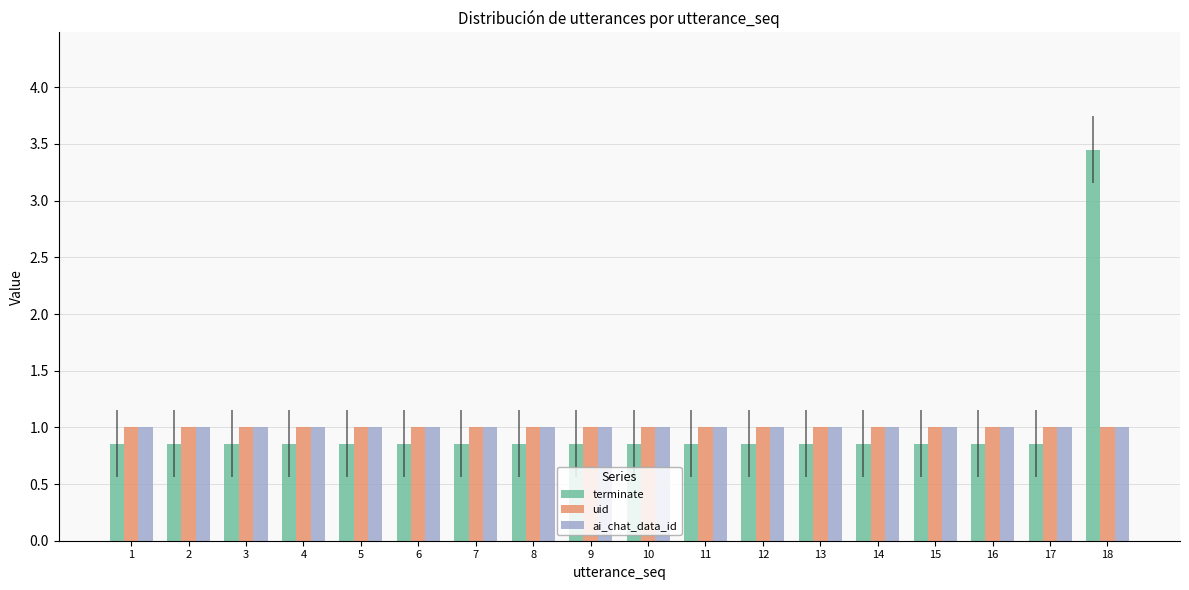

What is the difference between the maximum and minimum values in the terminate series?

2.6